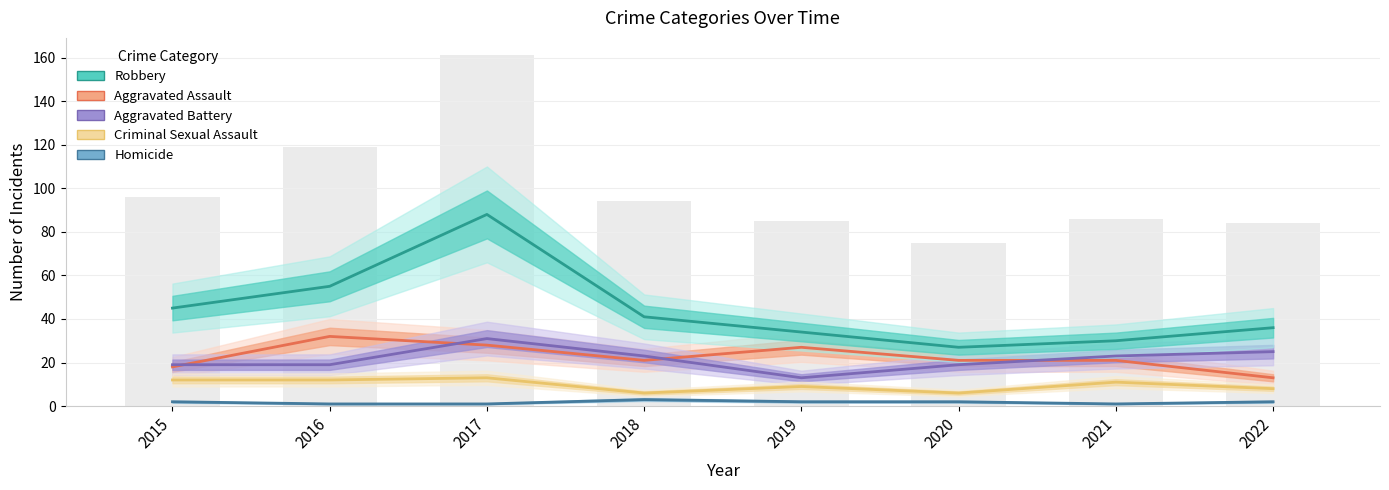

Between 2018 and 2020, which series saw the biggest shift?

Total (bars)